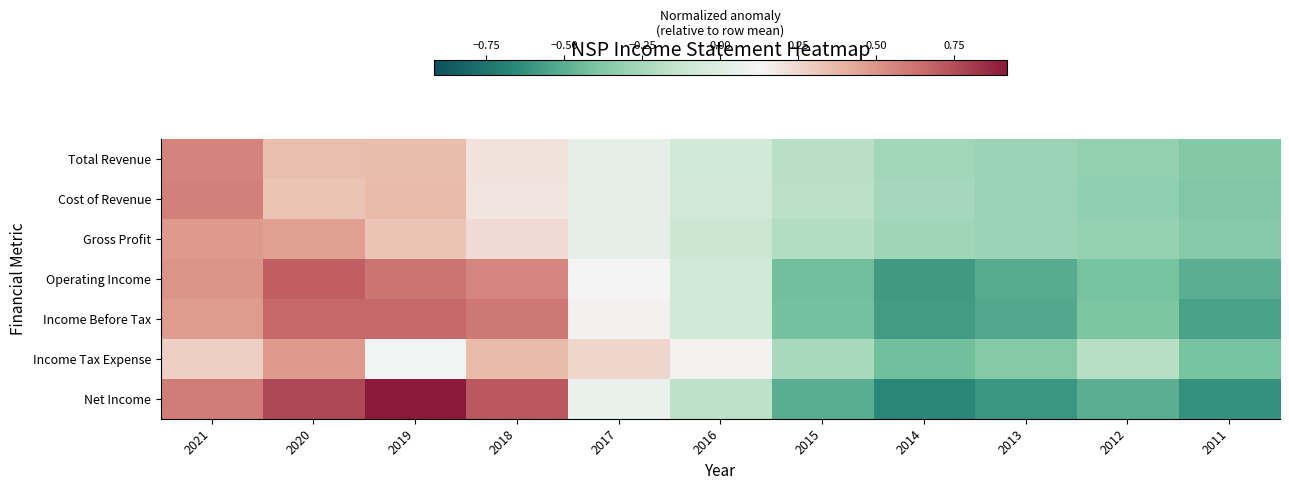

At 2020, list the series in order from smallest to largest.

Cost of Revenue, Total Revenue, Gross Profit, Income Tax Expense, Income Before Tax, Operating Income, Net Income